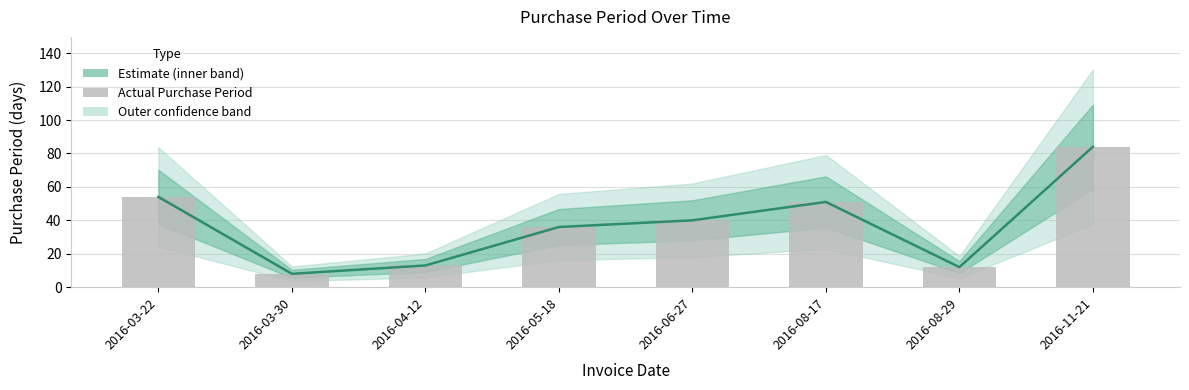

At which label is the value closest to 46?

2016-08-17